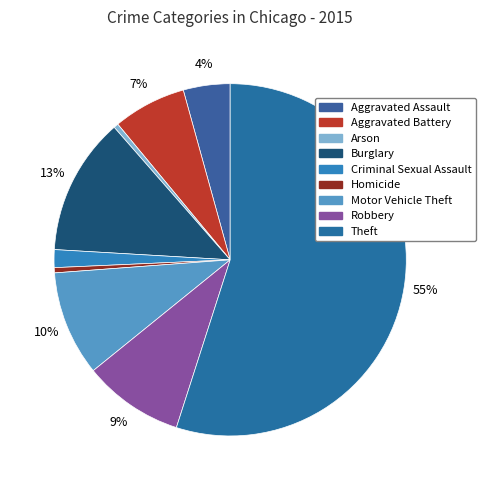

How many slices are in this pie chart?

9